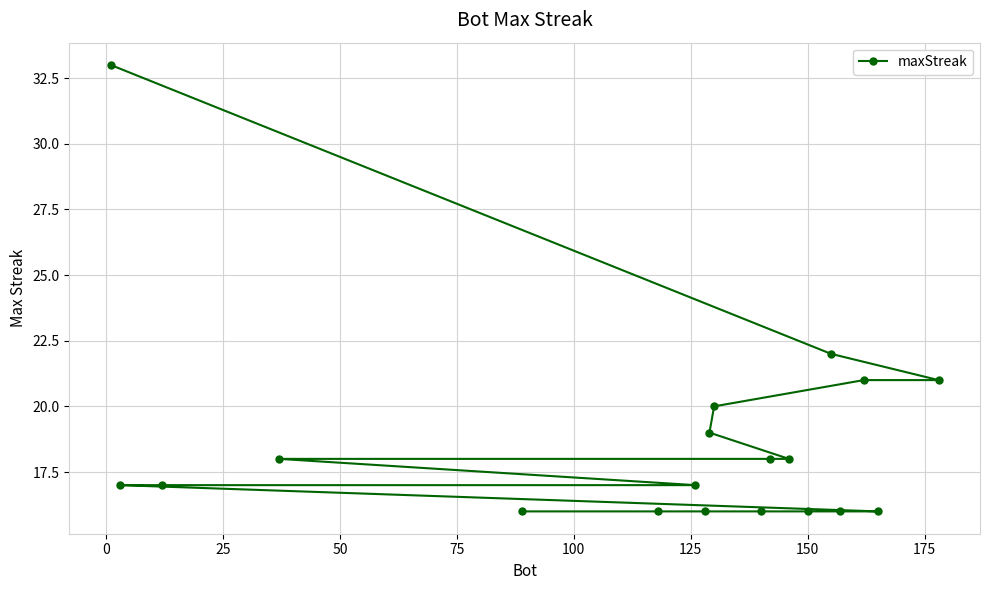

What is the sum of all values?

353